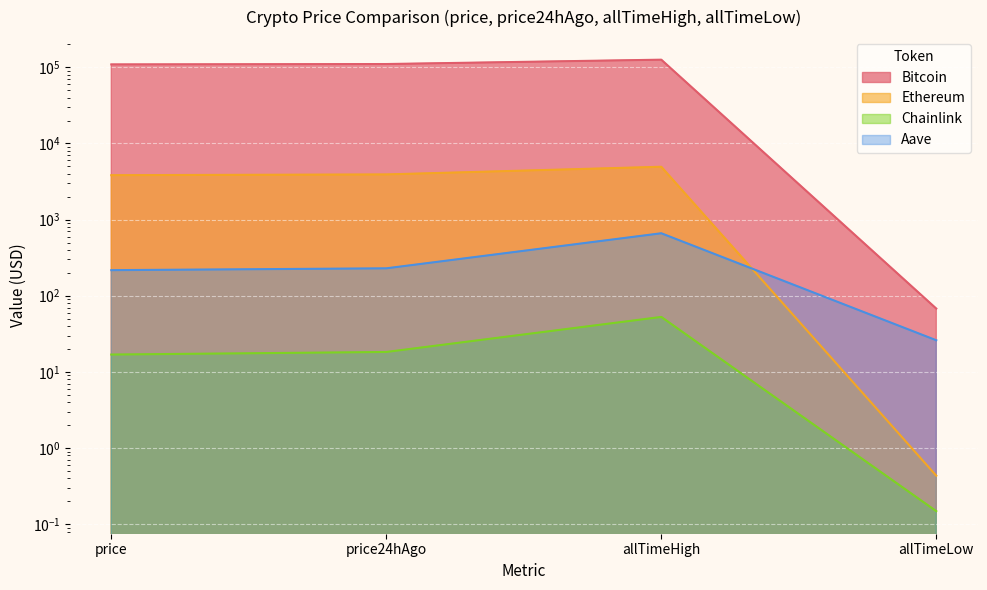

At which category is the sum across all series the highest?

allTimeHigh